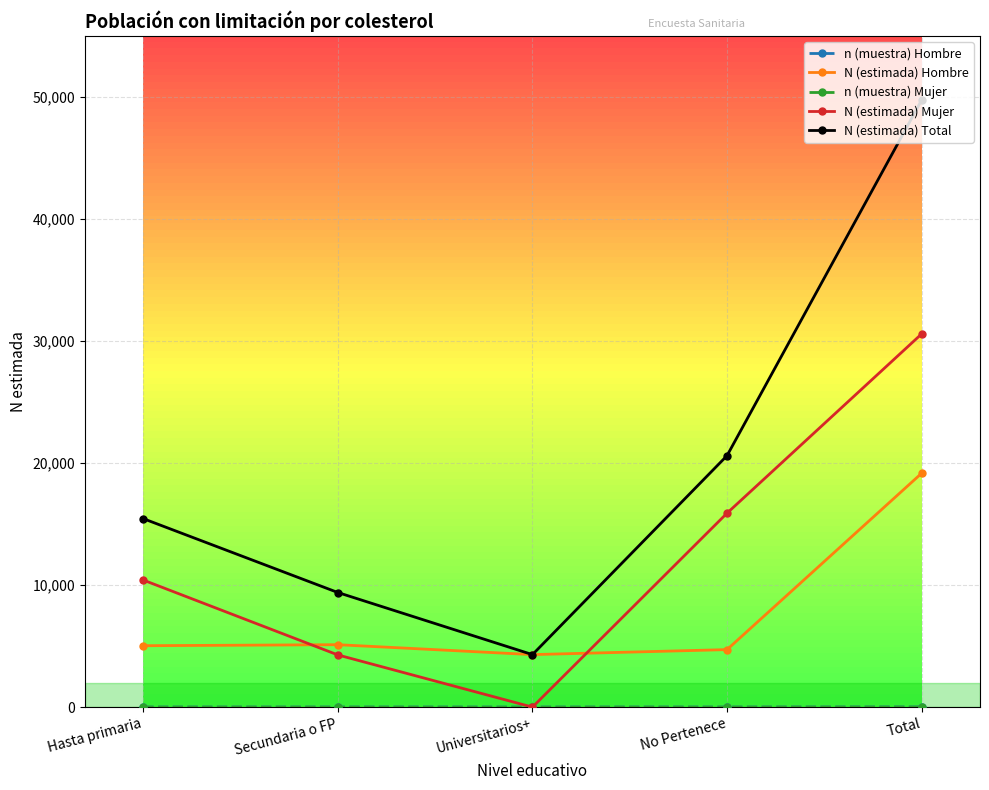

What is the label of the 3rd point from the right?

Universitarios+